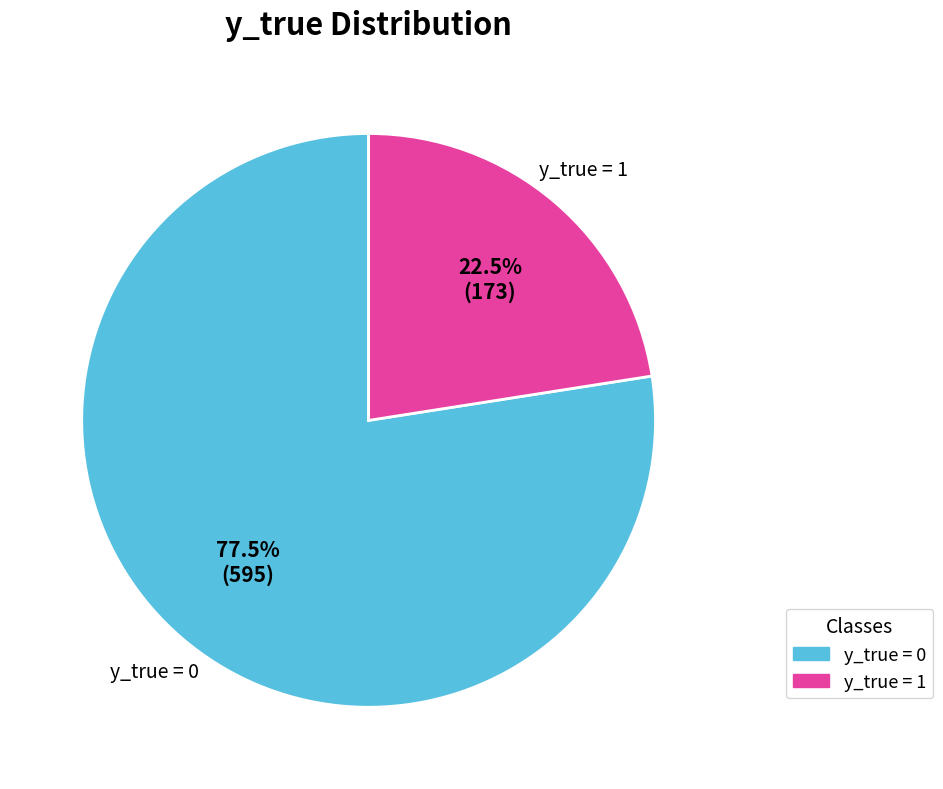

Combined, do y_true = 0 and y_true = 1 account for over 50%?

Yes